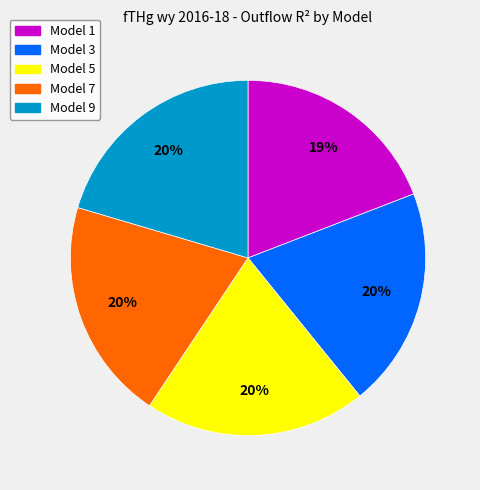

Count the number of slices in the pie.

5